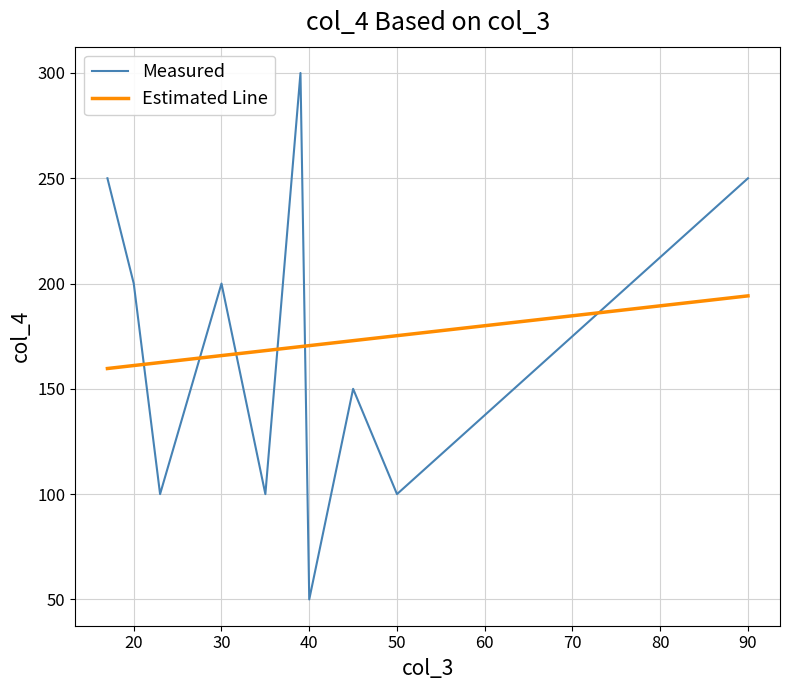

What are all the series names shown in the legend?

Measured, Estimated Line